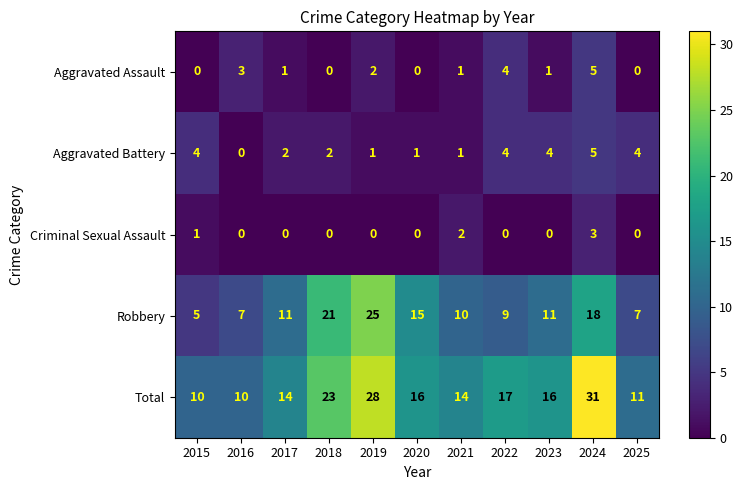

At which label does Aggravated Battery reach its peak?

2024